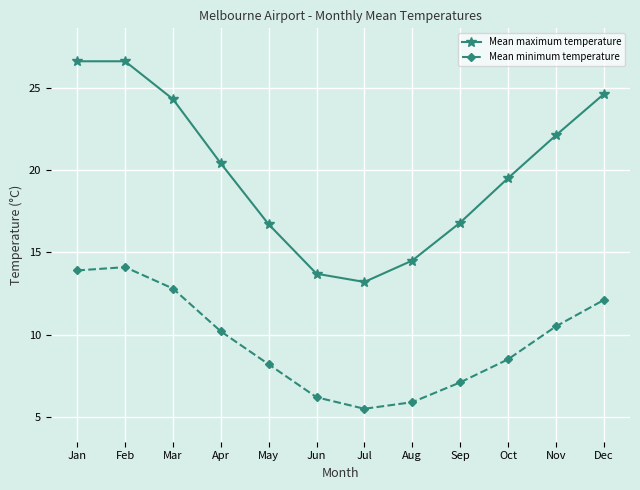

What is the minimum value for Mean minimum temperature?

5.5